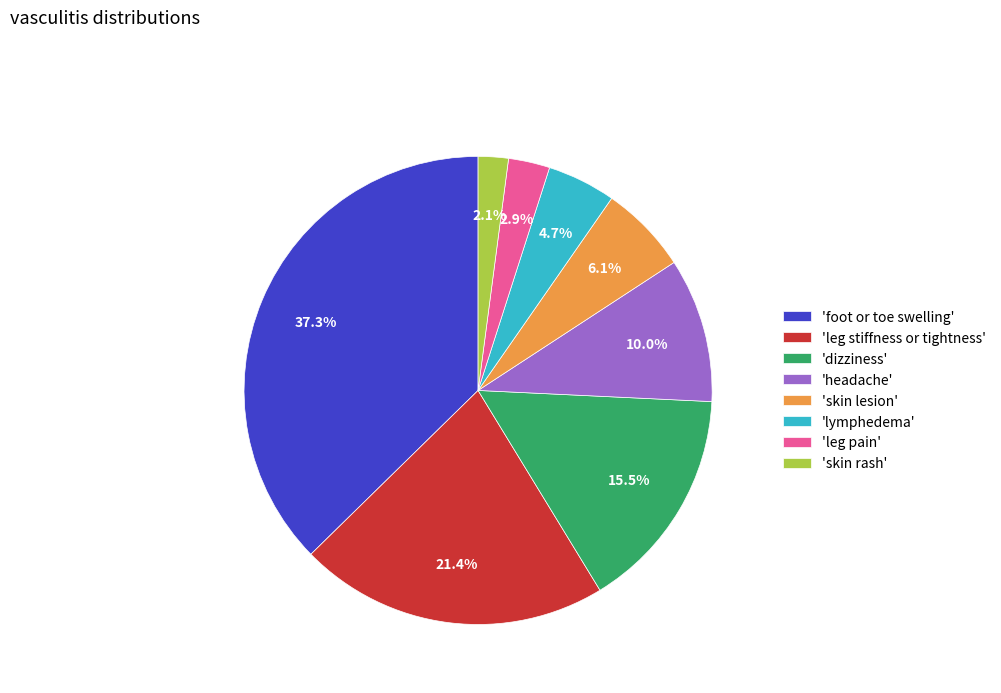

Is there a majority slice in this chart?

No